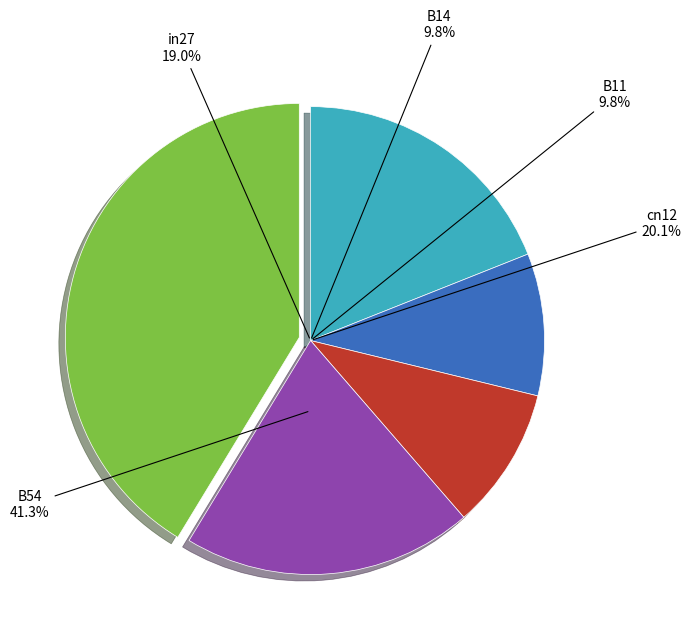

Do B54 and B14 together represent more than half of the pie?

Yes